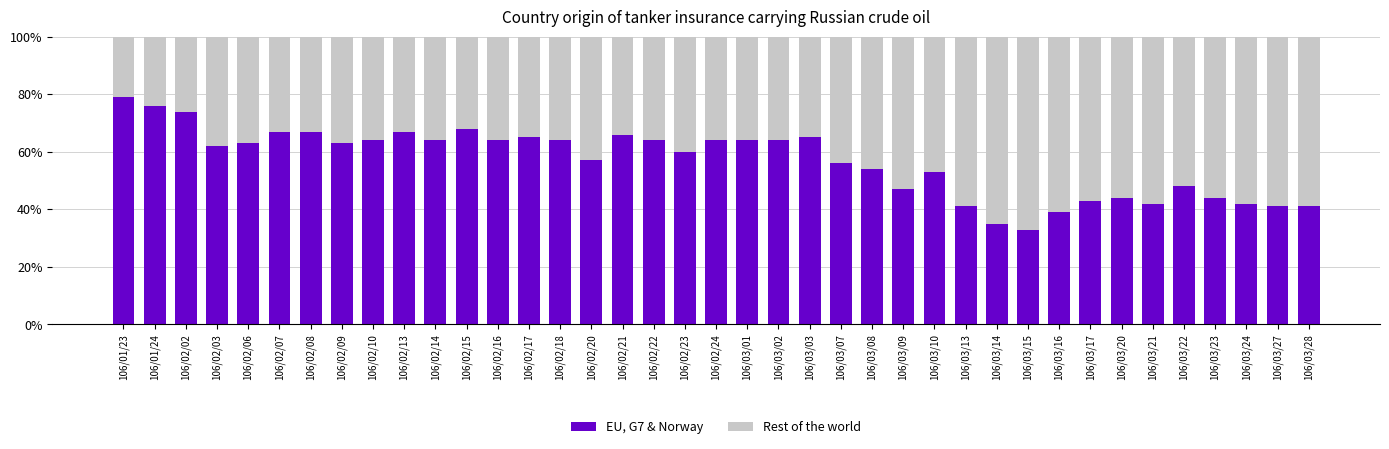

What is the label of the 6th bar from the right?

106/03/21